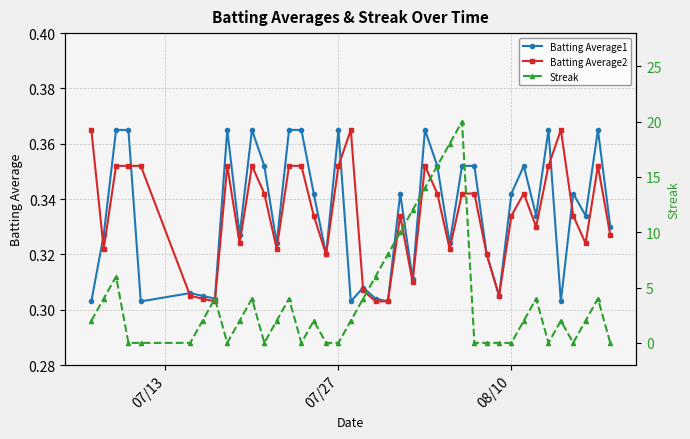

In Batting Average2, how many points are higher than both neighbors (excluding endpoints)?

8